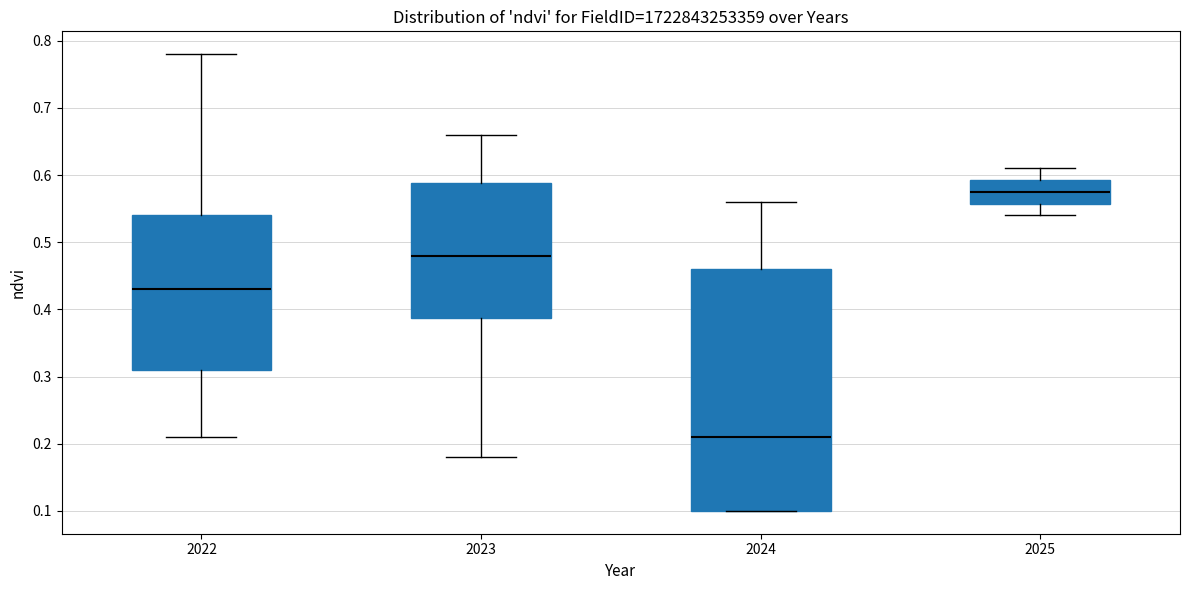

Where does the lower whisker of the box at x = 2022 end on the y-axis? The values are not printed on the chart, so give them approximately, as read against the axis.

0.21